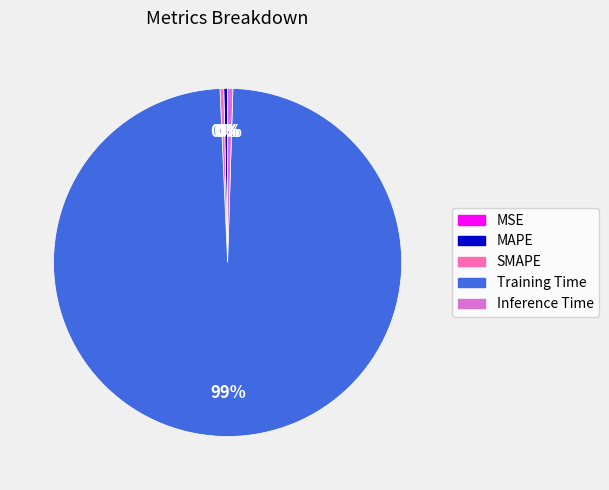

To the nearest percent, what is the average slice percentage?

20%